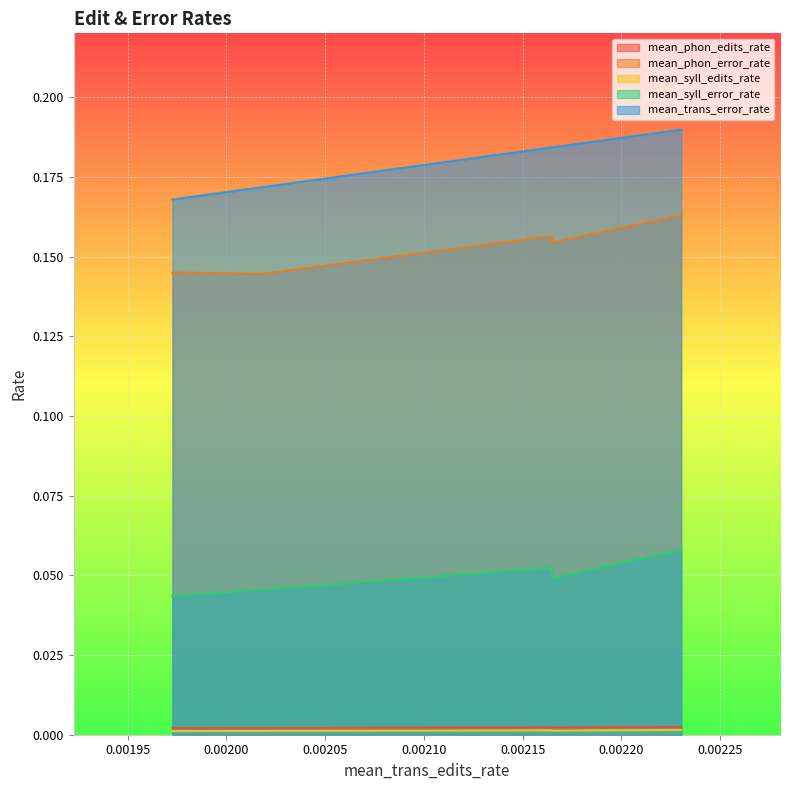

Which series has the widest spread of values?

mean_trans_error_rate